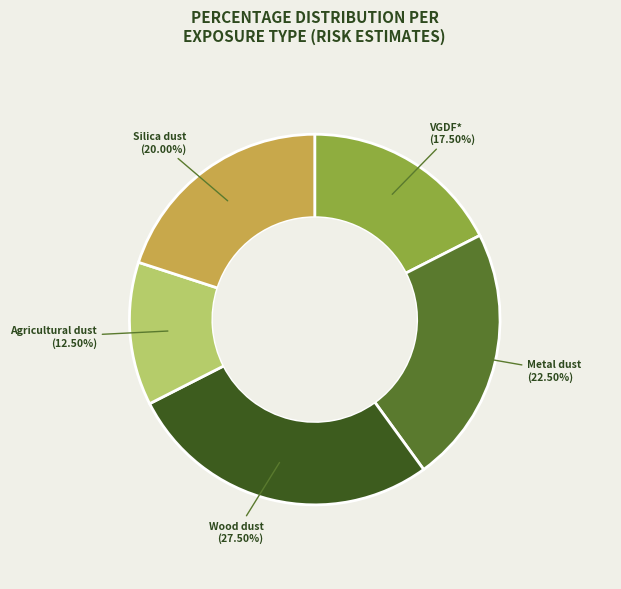

Count the number of slices in the pie.

5